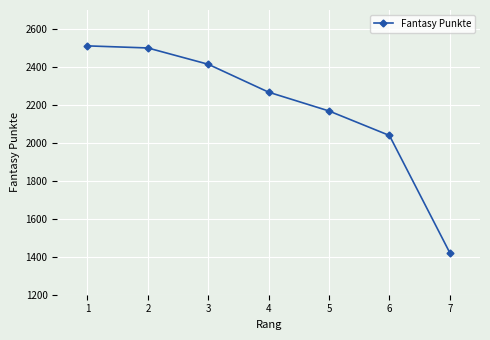

What is the smallest value displayed?

1421